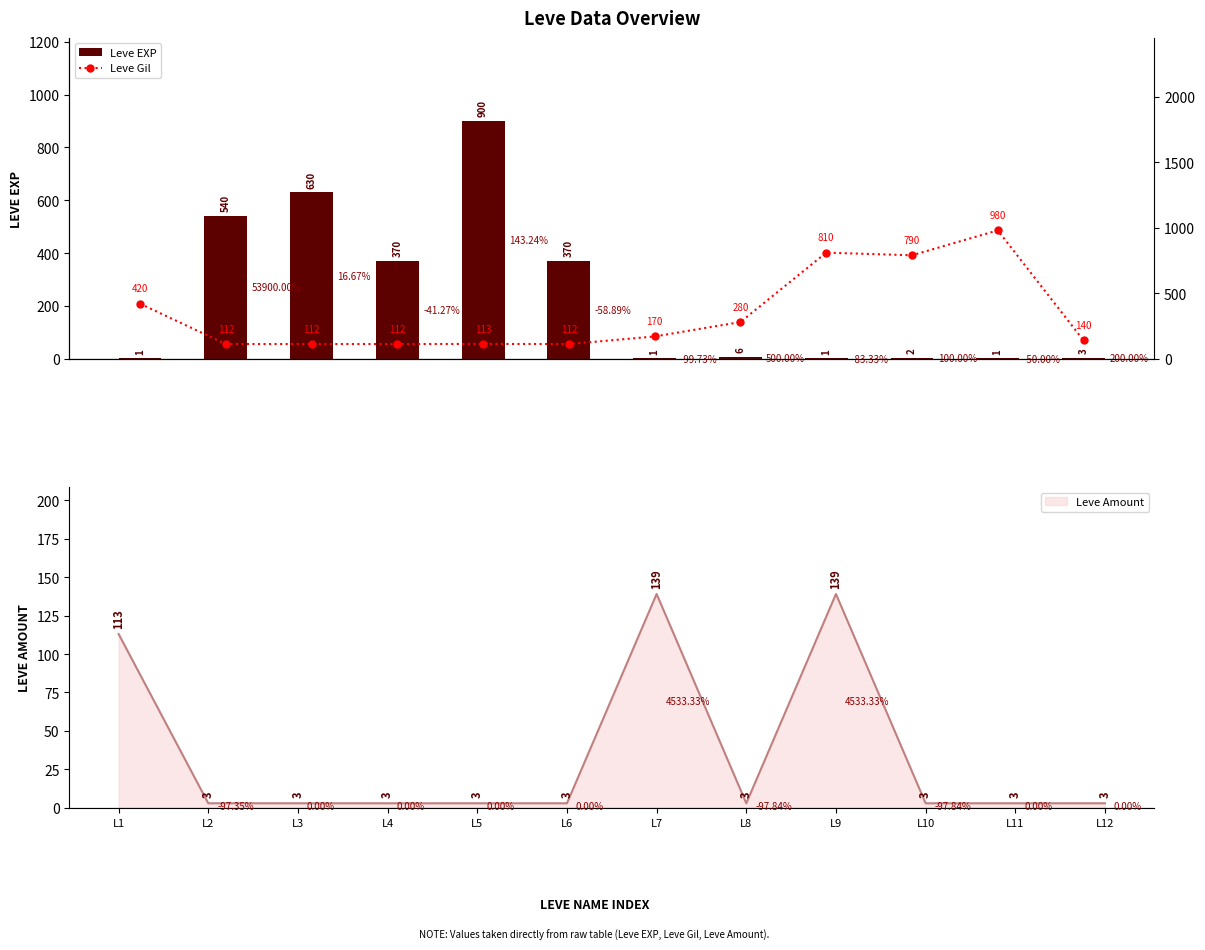

How many groups of bars are there?

12